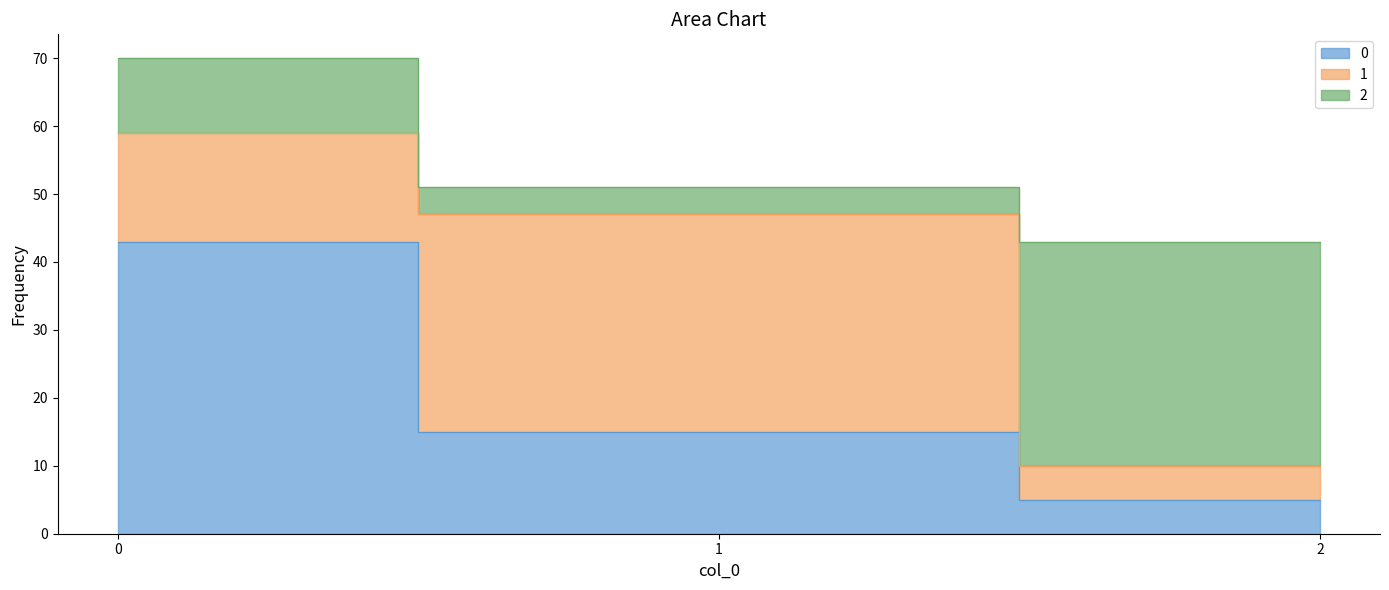

The value of 1 at 2 is 7. True or false?

False